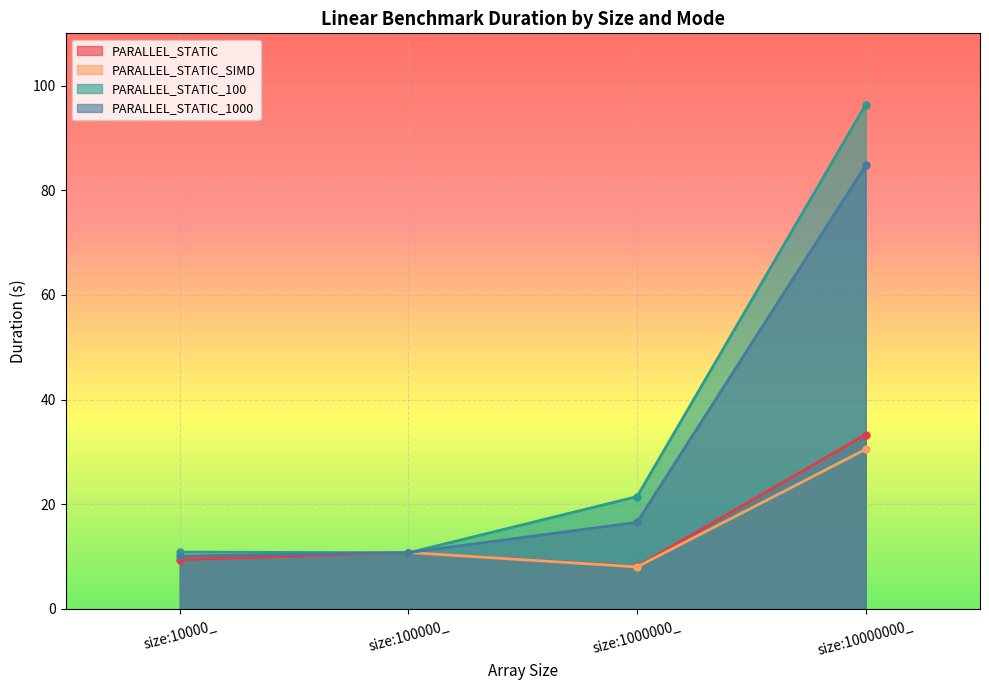

Is it true that PARALLEL_STATIC_SIMD equals 6.5 at size:10000_?

False